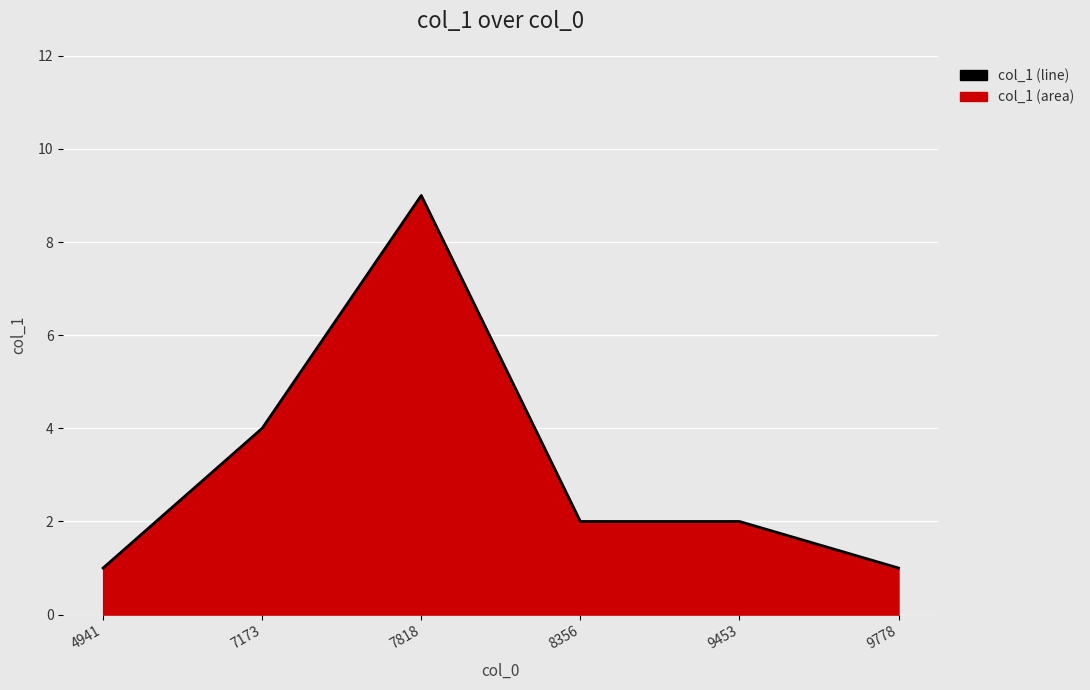

Where is the first local maximum?

7818